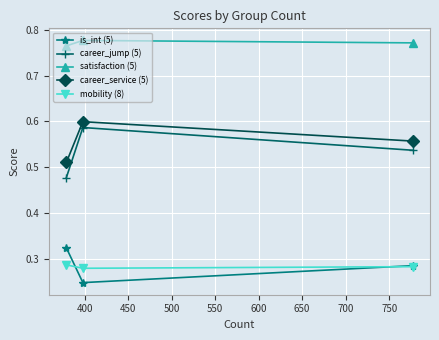

At how many categories does at least one series exceed 0?

3